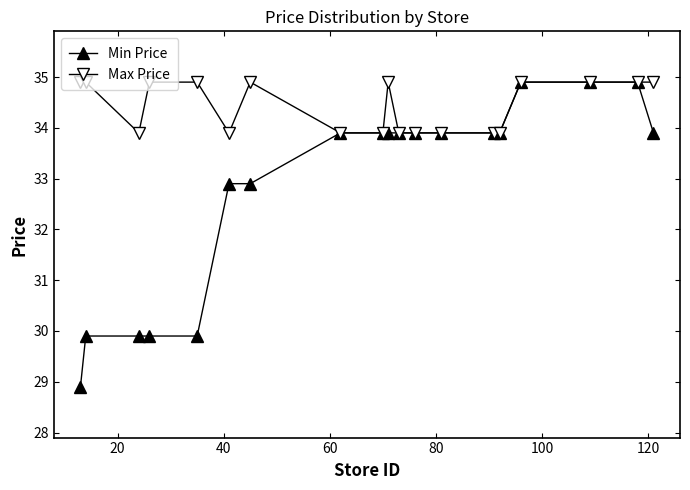

What is the difference between the second highest and second lowest values in the Max Price series?

1.0